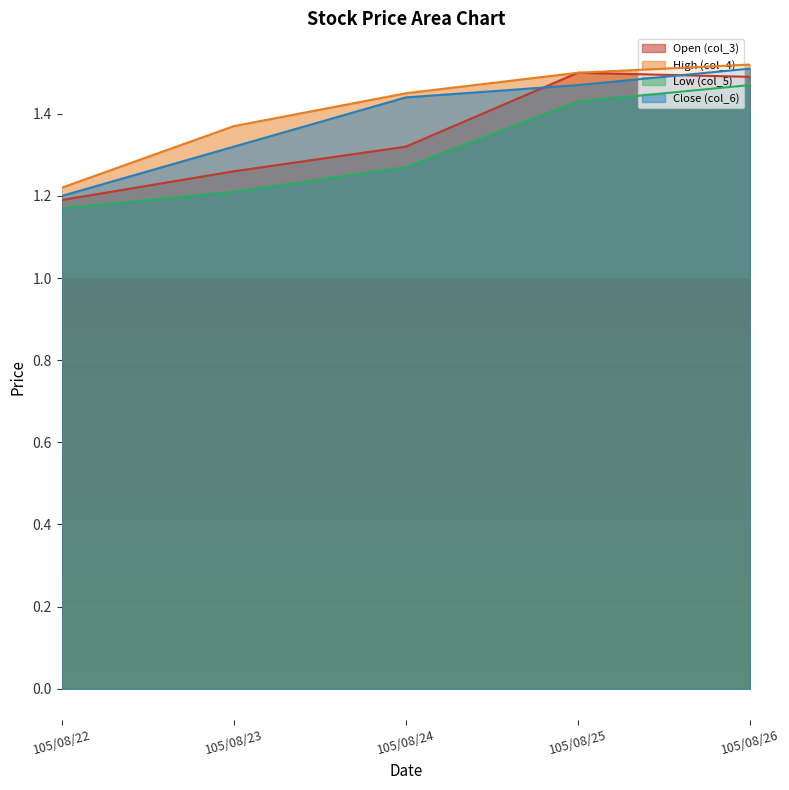

Which series changed the most between 105/08/25 and 105/08/26?

col_5